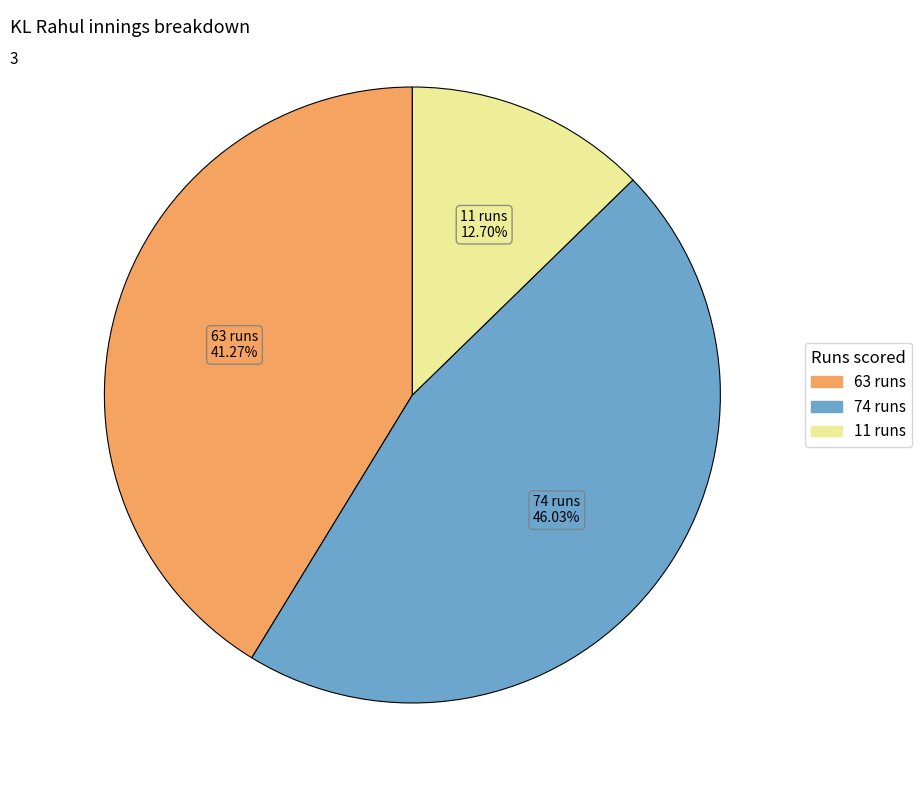

How much of the chart is everything except 74 runs?

54.0%